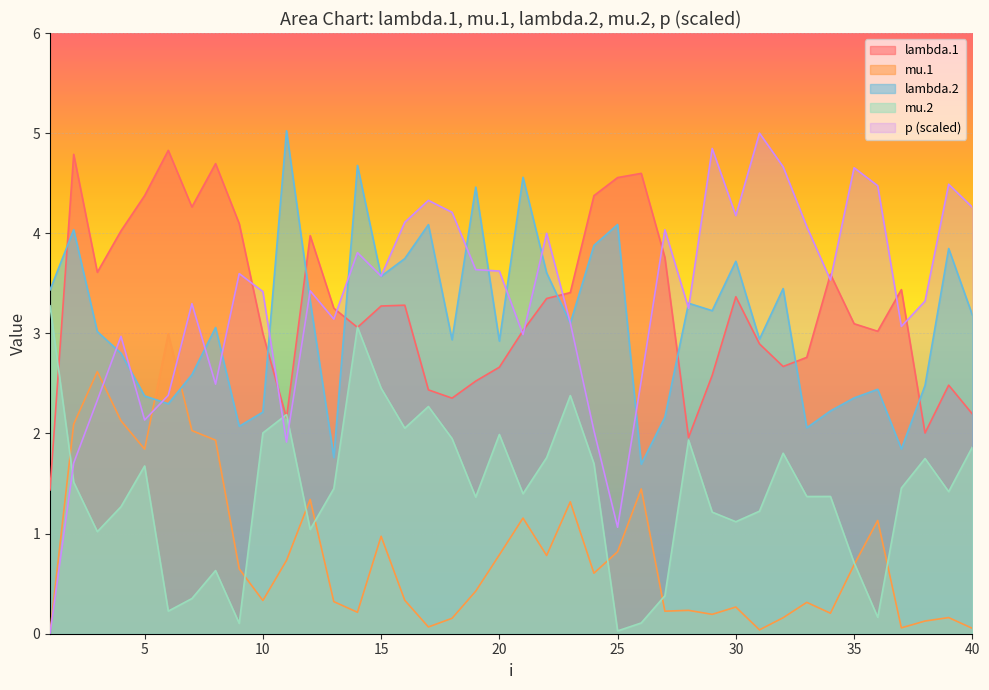

What is the difference between the second highest and minimum values in the mu.1 series?

2.6